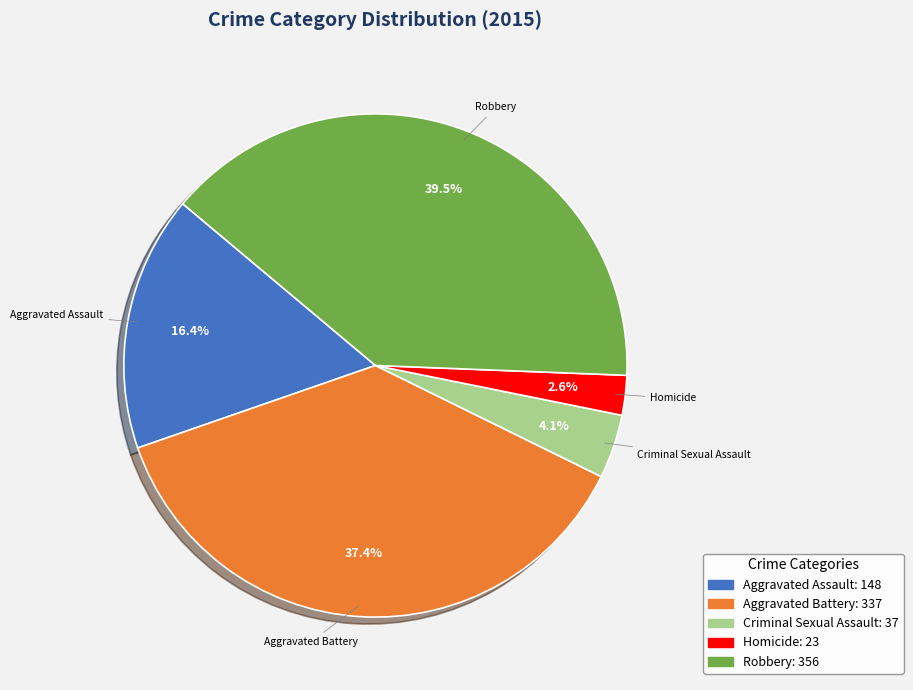

What is the smallest slice in the pie chart?

Homicide